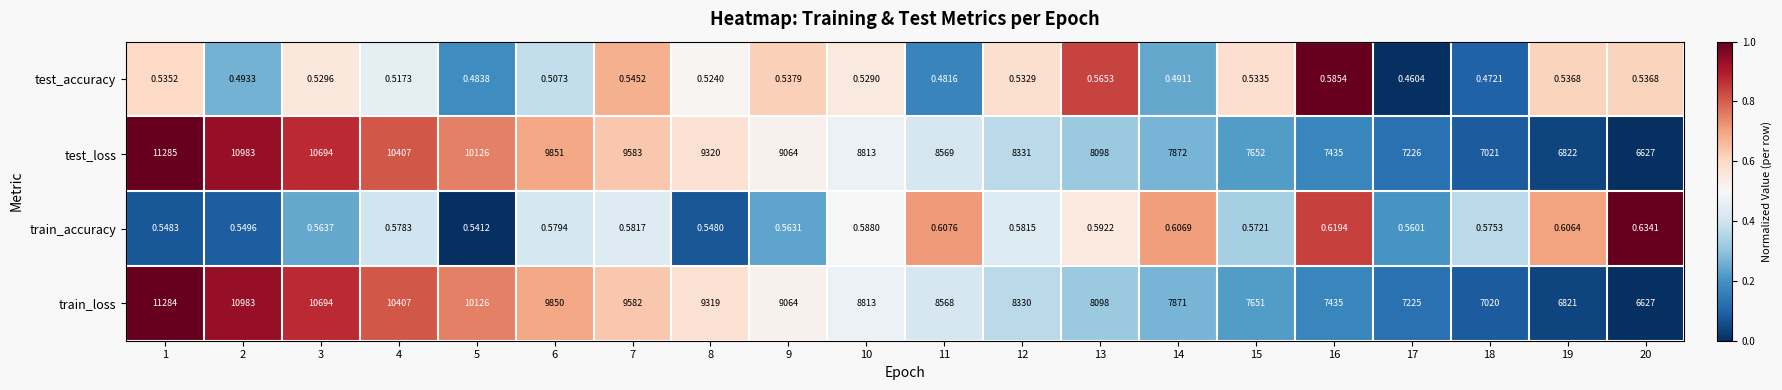

Which series has the largest total across all categories?

test_loss